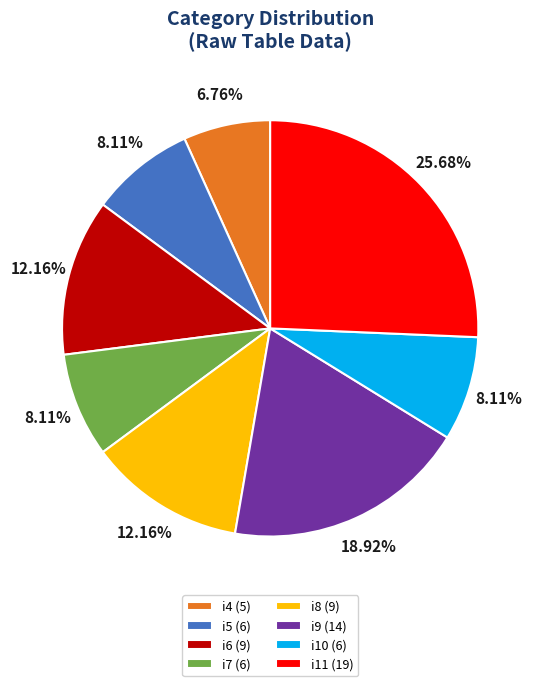

Does i6 account for over 50% of the chart?

No